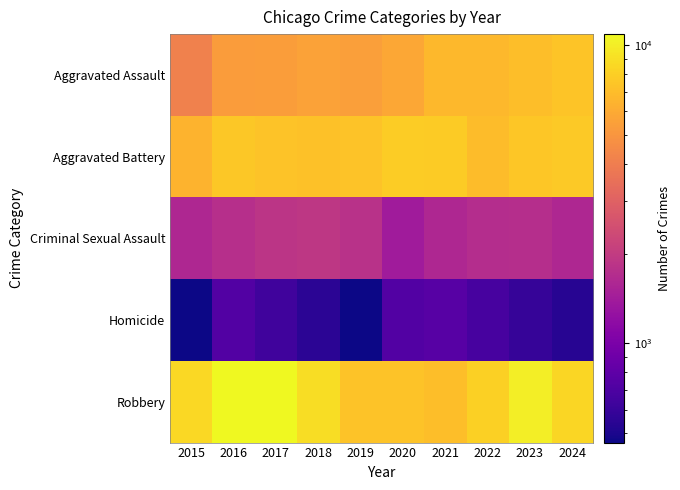

At which category is the sum across all series the highest?

2023